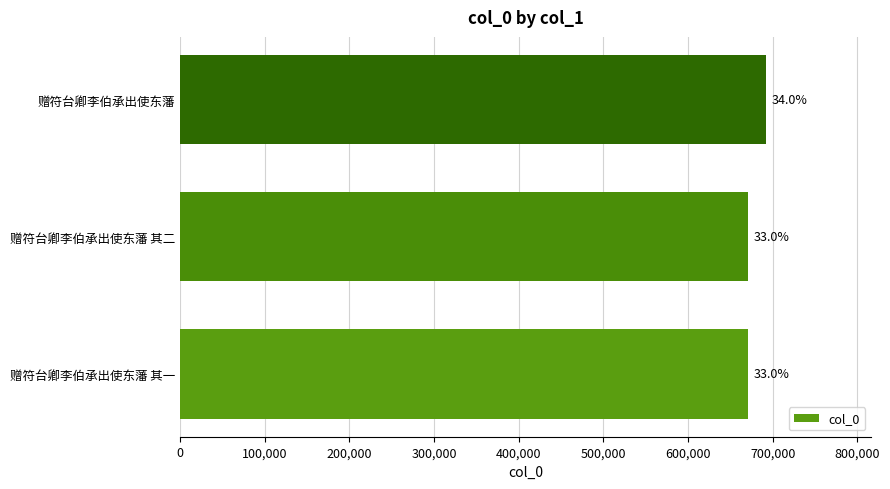

Are the bars horizontal?

Yes